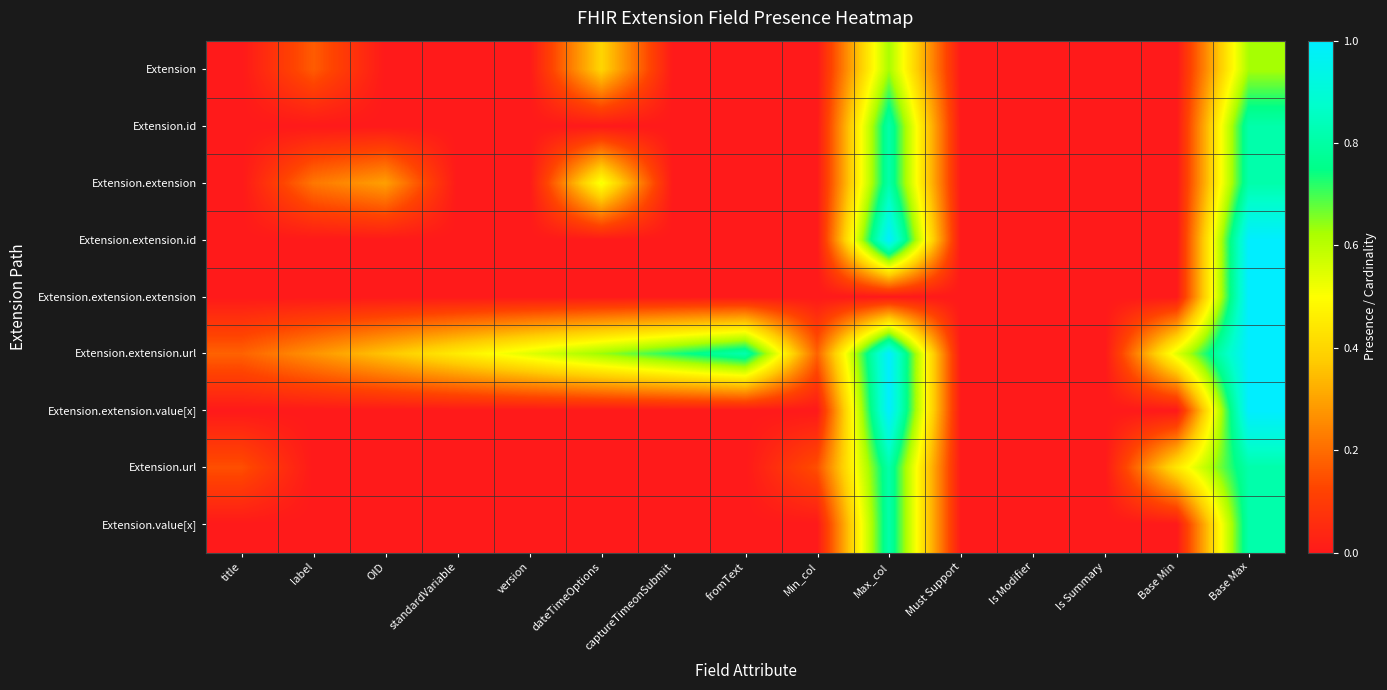

Reading left to right, what are all the values shown in this chart?

Extension: title=0.0	label=0.2	OID=0.0	standardVariable=0.0	version=0.0	dateTimeOptions=0.4	captureTimeonSubmit=0.0	fromText=0.0	Min_col=0.0	Max_col=0.6	Must Support=0.0	Is Modifier=0.0	Is Summary=0.0	Base Min=0.0	Base Max=0.6
Extension.id: title=0.0	label=0.0	OID=0.0	standardVariable=0.0	version=0.0	dateTimeOptions=0.0	captureTimeonSubmit=0.0	fromText=0.0	Min_col=0.0	Max_col=0.8	Must Support=0.0	Is Modifier=0.0	Is Summary=0.0	Base Min=0.0	Base Max=0.8
Extension.extension: title=0.0	label=0.2	OID=0.3	standardVariable=0.0	version=0.0	dateTimeOptions=0.5	captureTimeonSubmit=0.0	fromText=0.0	Min_col=0.0	Max_col=0.8	Must Support=0.0	Is Modifier=0.0	Is Summary=0.0	Base Min=0.0	Base Max=0.8
Extension.extension.id: title=0.0	label=0.0	OID=0.0	standardVariable=0.0	version=0.0	dateTimeOptions=0.0	captureTimeonSubmit=0.0	fromText=0.0	Min_col=0.0	Max_col=1.0	Must Support=0.0	Is Modifier=0.0	Is Summary=0.0	Base Min=0.0	Base Max=1.0
Extension.extension.extension: title=0.0	label=0.0	OID=0.0	standardVariable=0.0	version=0.0	dateTimeOptions=0.0	captureTimeonSubmit=0.0	fromText=0.0	Min_col=0.0	Max_col=0.0	Must Support=0.0	Is Modifier=0.0	Is Summary=0.0	Base Min=0.0	Base Max=1.0
Extension.extension.url: title=0.2	label=0.3	OID=0.4	standardVariable=0.5	version=0.5	dateTimeOptions=0.6	captureTimeonSubmit=0.7	fromText=0.8	Min_col=0.2	Max_col=1.0	Must Support=0.0	Is Modifier=0.0	Is Summary=0.0	Base Min=0.5	Base Max=1.0
Extension.extension.value[x]: title=0.0	label=0.0	OID=0.0	standardVariable=0.0	version=0.0	dateTimeOptions=0.0	captureTimeonSubmit=0.0	fromText=0.0	Min_col=0.0	Max_col=1.0	Must Support=0.0	Is Modifier=0.0	Is Summary=0.0	Base Min=0.0	Base Max=1.0
Extension.url: title=0.1	label=0.0	OID=0.0	standardVariable=0.0	version=0.0	dateTimeOptions=0.0	captureTimeonSubmit=0.0	fromText=0.0	Min_col=0.1	Max_col=0.8	Must Support=0.0	Is Modifier=0.0	Is Summary=0.0	Base Min=0.4	Base Max=0.8
Extension.value[x]: title=0.0	label=0.0	OID=0.0	standardVariable=0.0	version=0.0	dateTimeOptions=0.0	captureTimeonSubmit=0.0	fromText=0.0	Min_col=0.0	Max_col=0.8	Must Support=0.0	Is Modifier=0.0	Is Summary=0.0	Base Min=0.0	Base Max=0.8